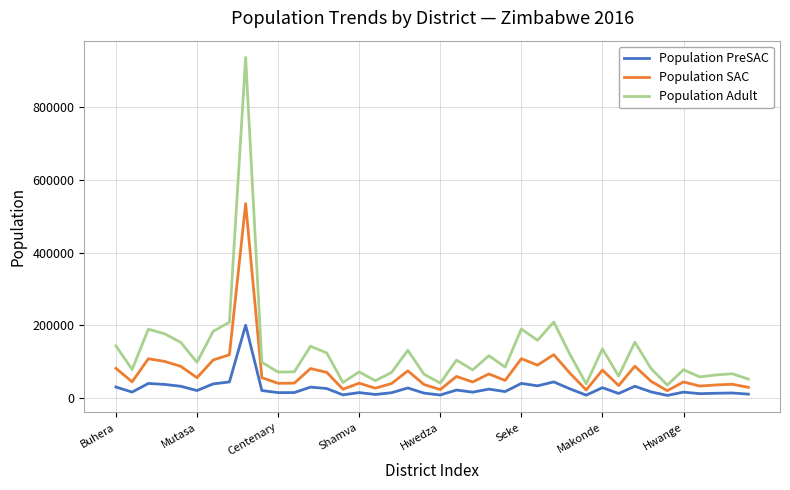

List the series in order of their peak value, lowest first.

Population PreSAC, Population SAC, Population Adult